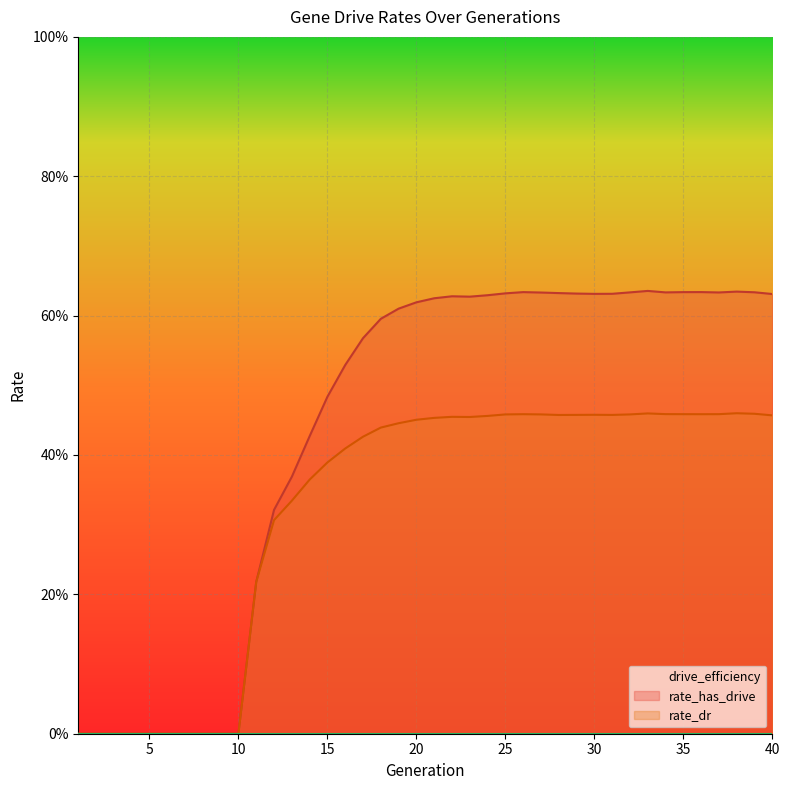

Rank the categories by rate_dr value from highest to lowest.

38, 33, 39, 34, 37, 35, 26, 36, 27, 32, 25, 30, 29, 31, 28, 40, 24, 22, 23, 21, 20, 19, 18, 17, 16, 15, 14, 13, 12, 11, 1, 2, 3, 4, 5, 6, 7, 8, 9, 10